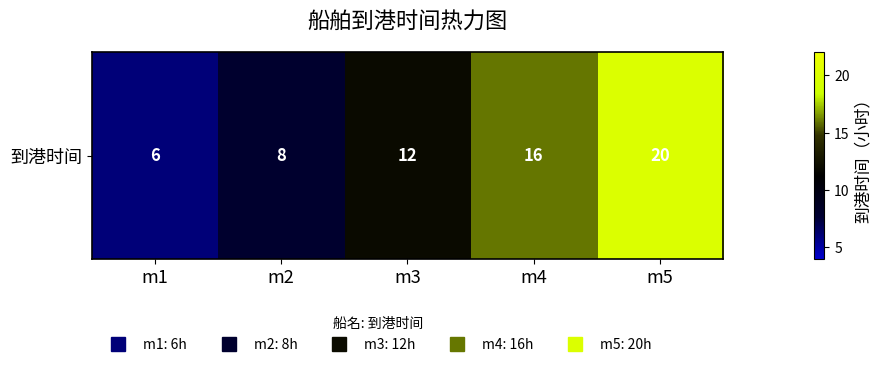

Rank the categories by value from highest to lowest.

m5, m4, m3, m2, m1